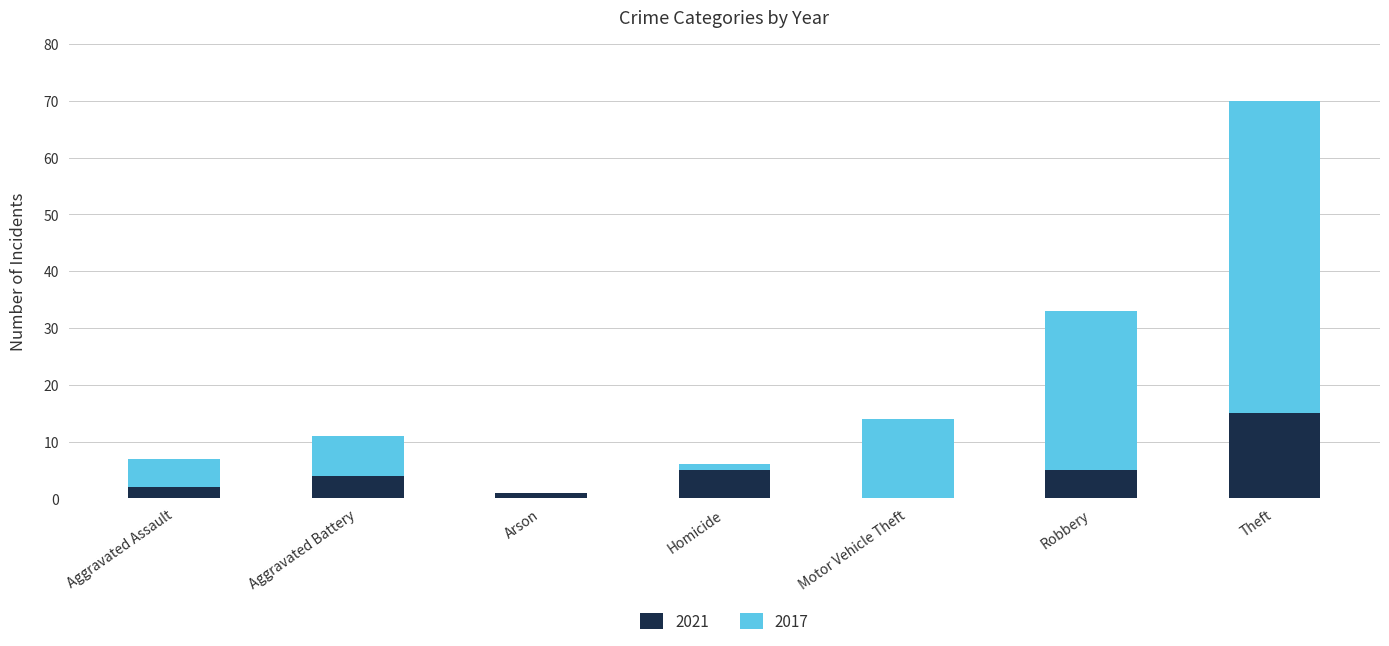

What is the total value across all series at Motor Vehicle Theft?

14